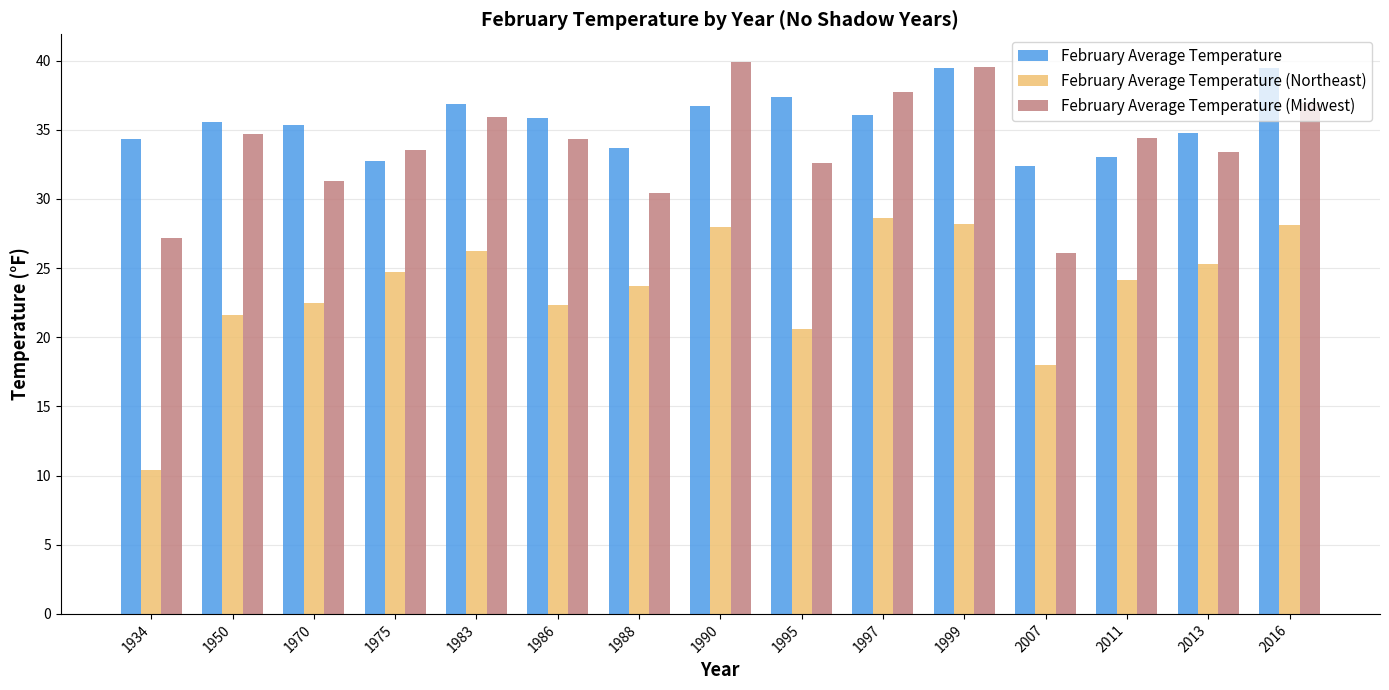

What is the greatest value displayed?

39.9